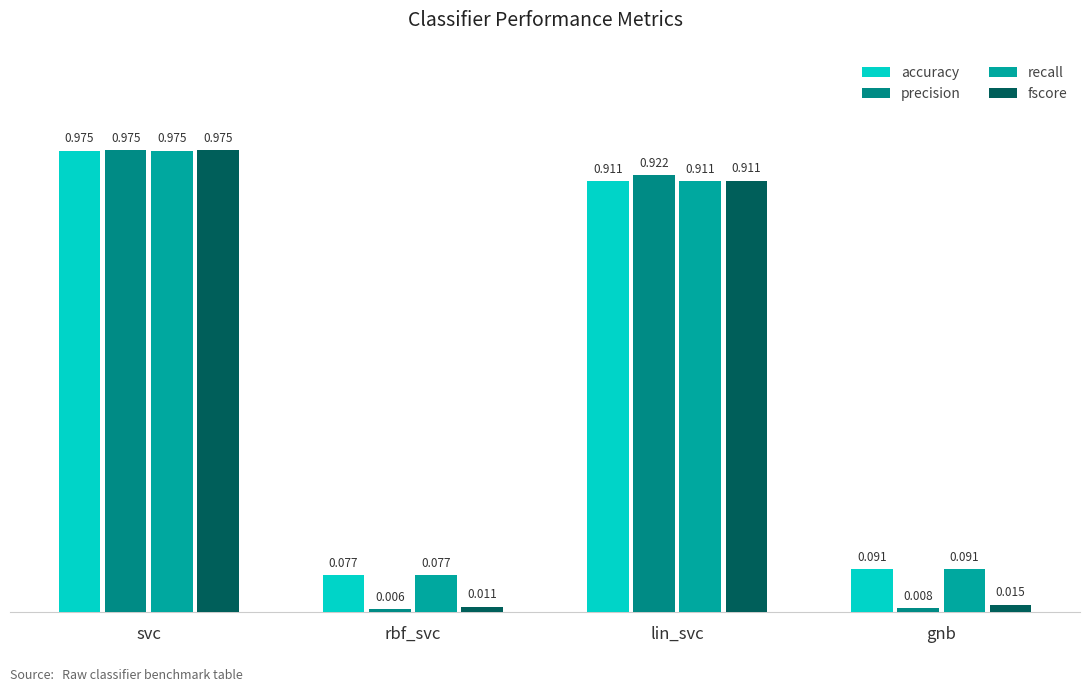

Where is accuracy nearest to the value 0?

rbf_svc